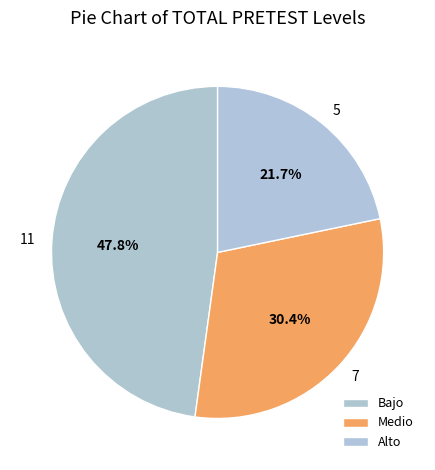

What is the ratio of the value at Bajo to the value at Alto?

2.2